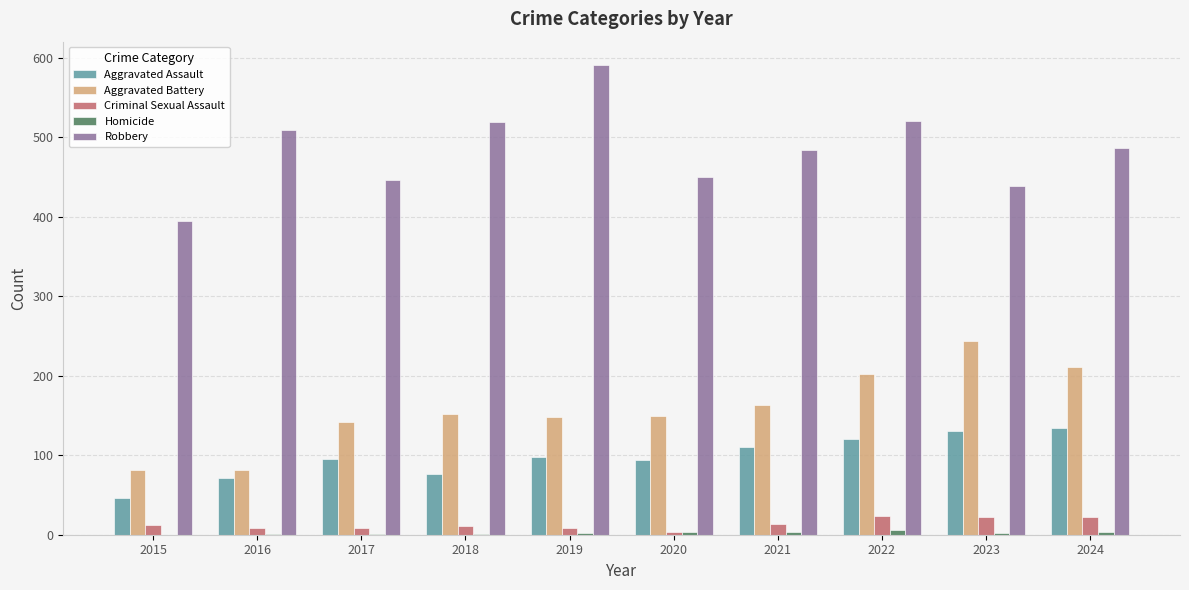

Which series has the largest total across all categories?

Robbery